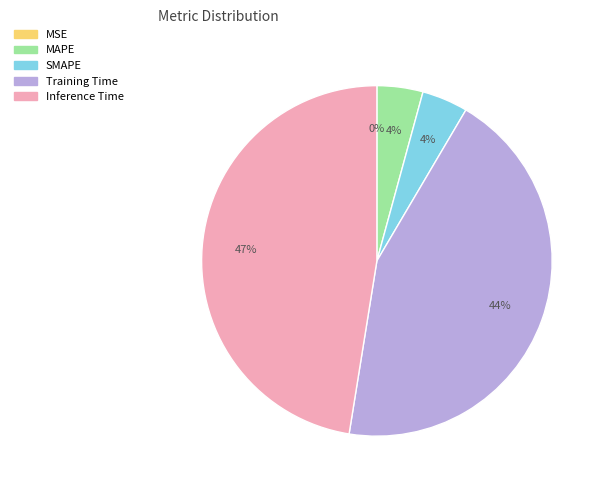

To the nearest percent, what is the average slice percentage?

20%